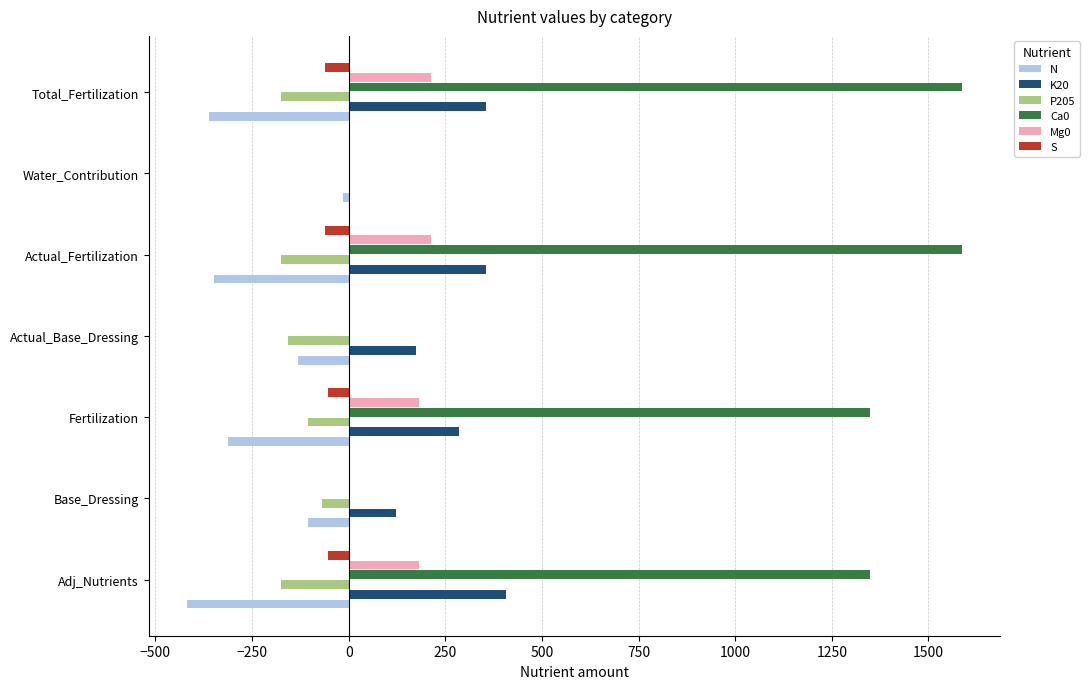

Is it true that K20 equals 473 at Total_Fertilization?

False